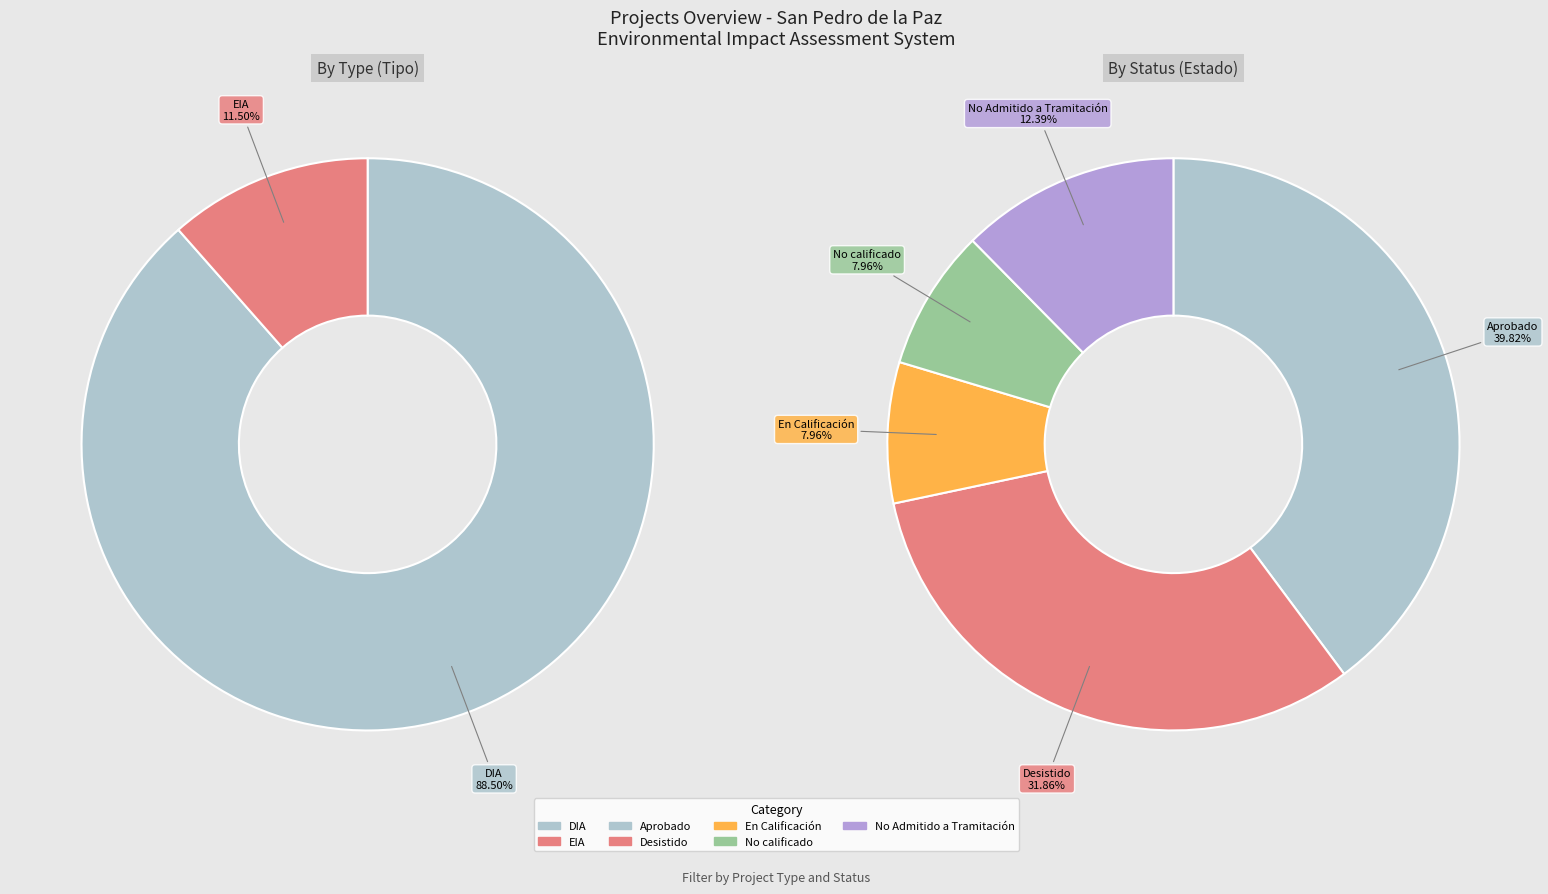

Does DIA represent more than half of the total?

Yes